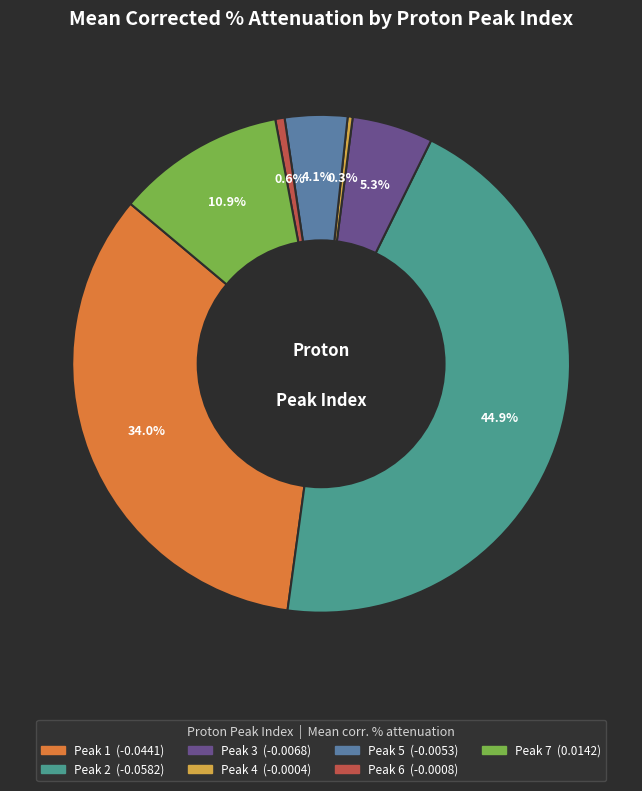

Is there any slice that represents more than half of the pie?

No